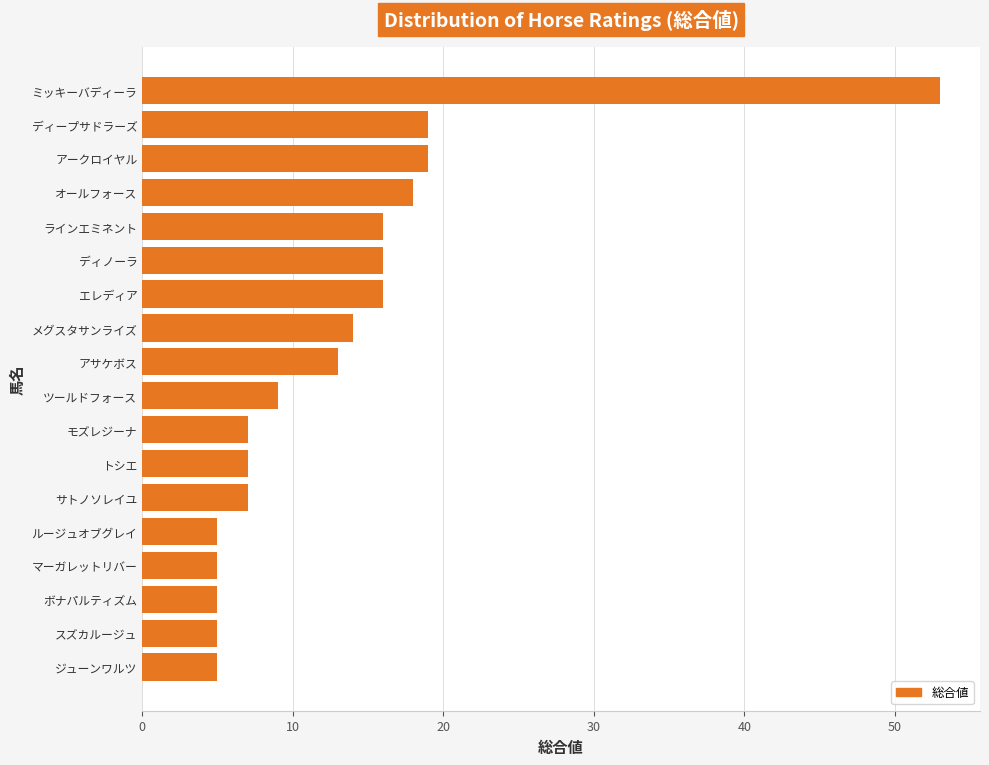

Which has a higher value, ボナパルティズム or ミッキーバディーラ?

ミッキーバディーラ